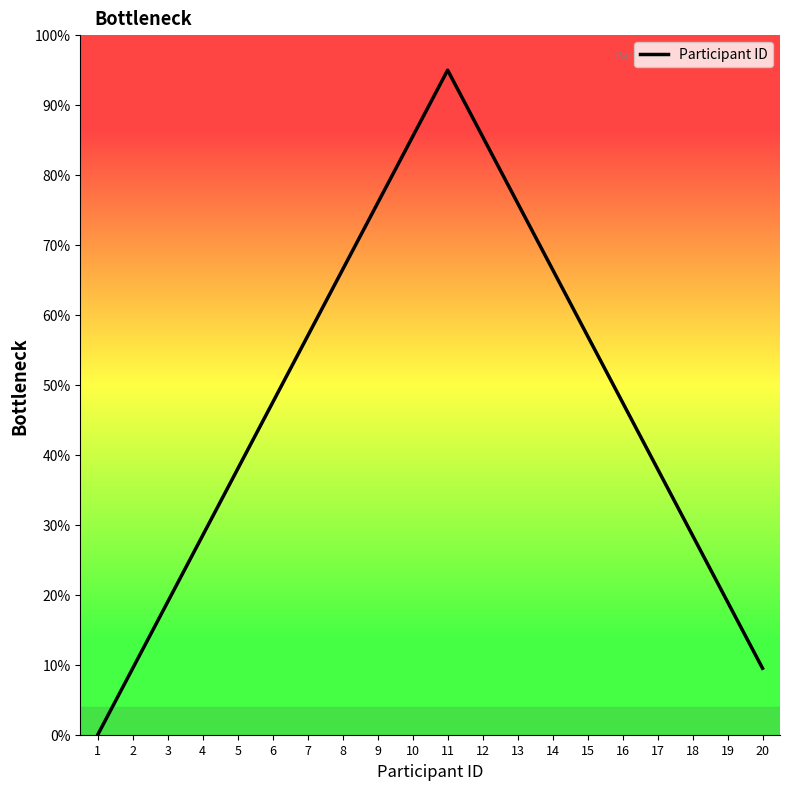

What is the ratio of the value at 3 to the value at 20?

2.0